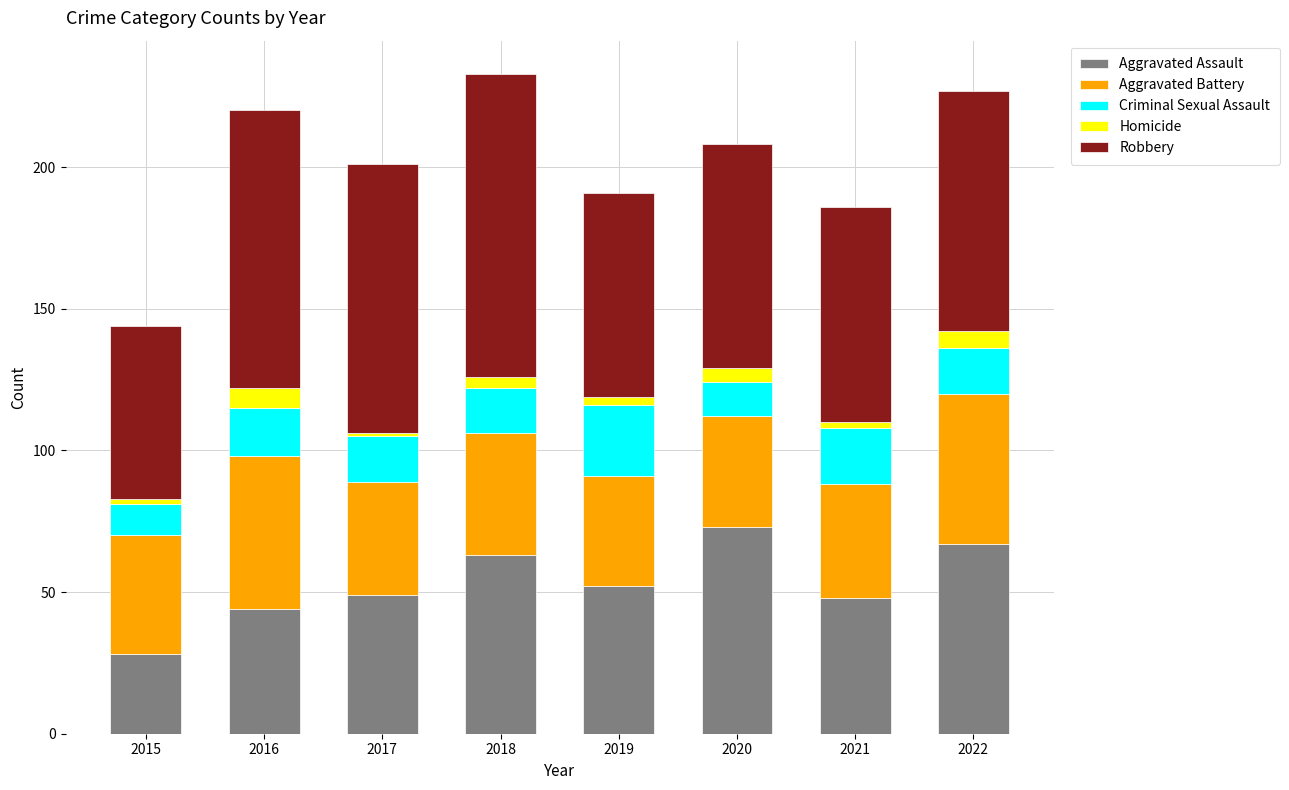

What is the lowest value of the Aggravated Assault series?

28